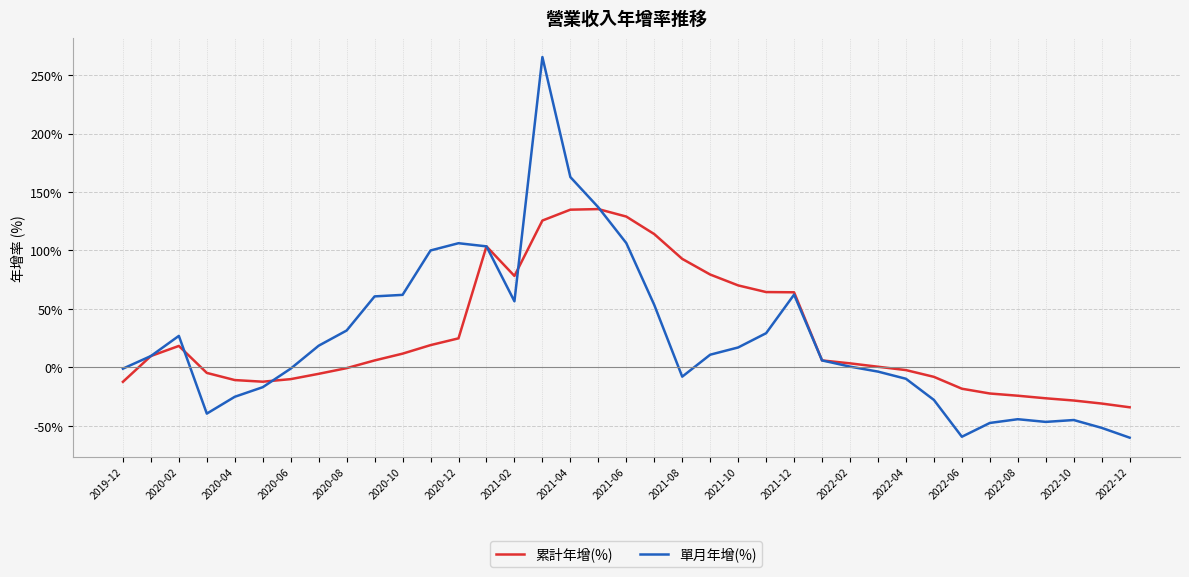

What is the sum of all 累計年增(%) values?

1038.3